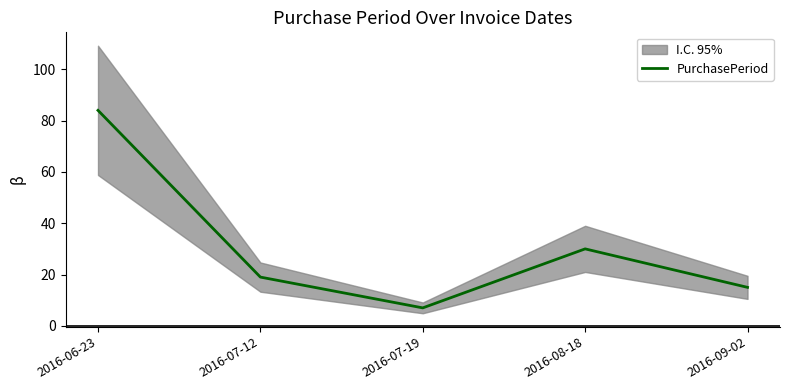

What is the difference between the maximum and minimum values?

77